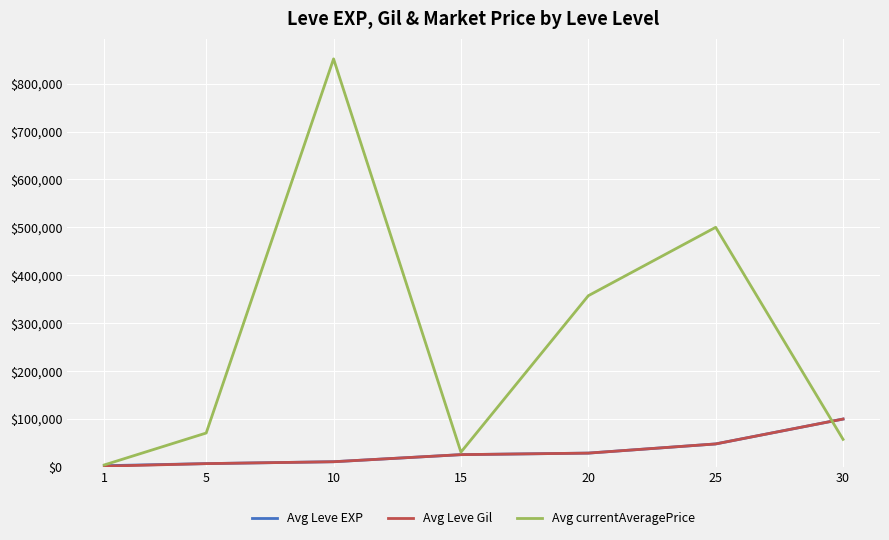

True or false: Avg currentAveragePrice and Avg Leve Gil cross at least once.

True